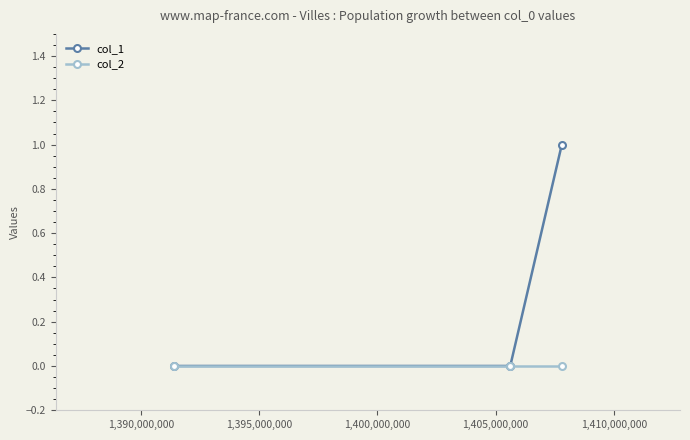

Reading left to right, transcribe all the data shown in this chart.

col_1: 0	0	1
col_2: 0	0	0